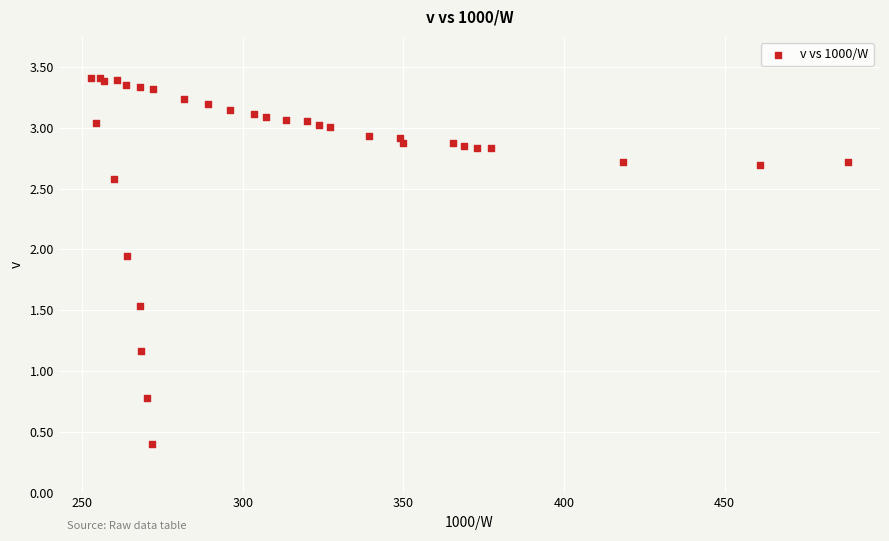

What Y value in the scatter plot is closest to 1?

1.2